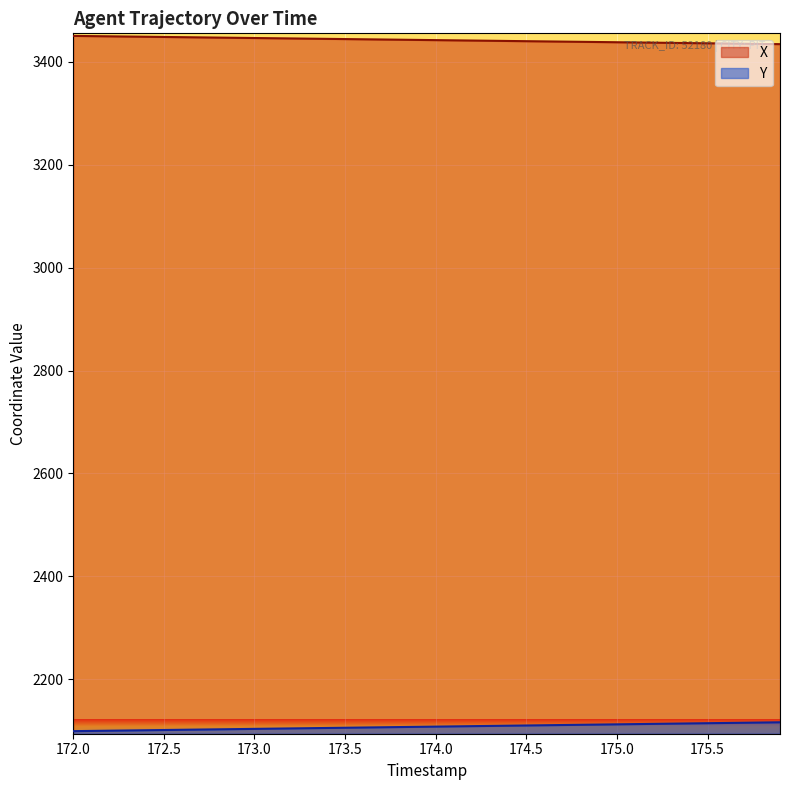

What position from the right is 172.0?

40